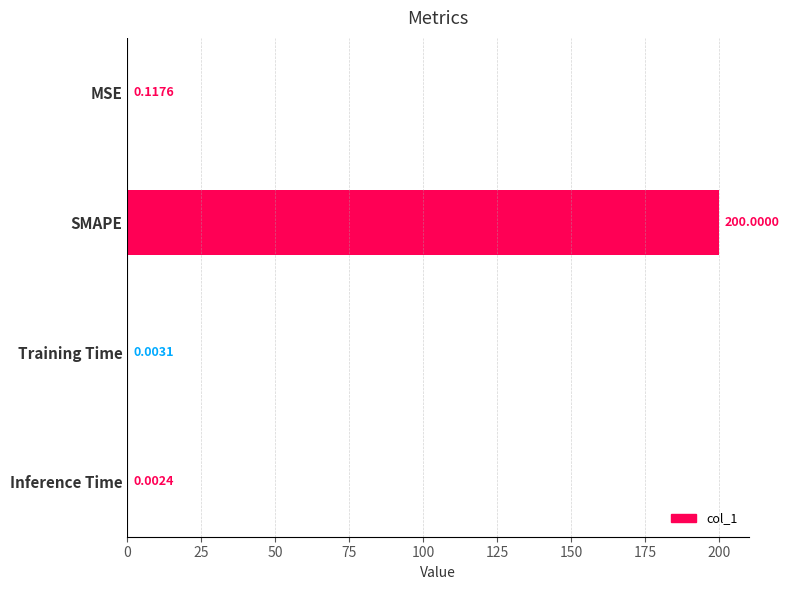

Which label corresponds to the largest value in the chart?

SMAPE